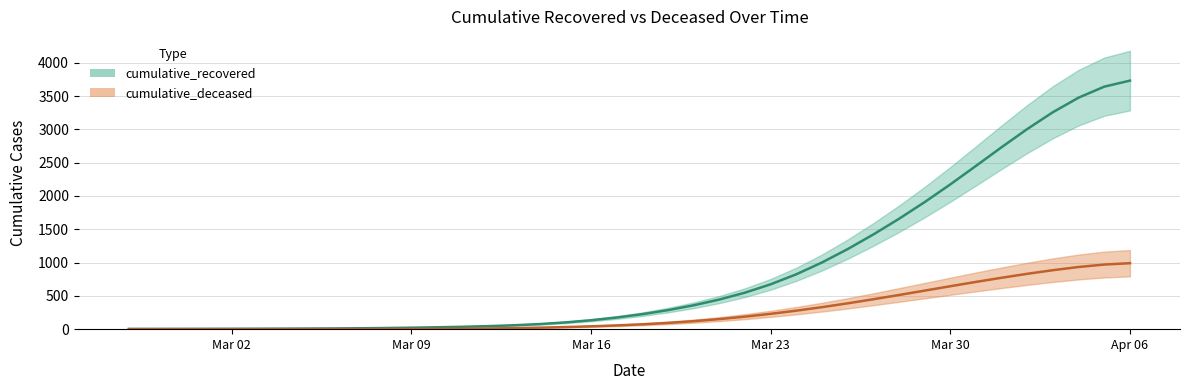

What is the difference between the highest and lowest values at 2020-03-21?

293.2